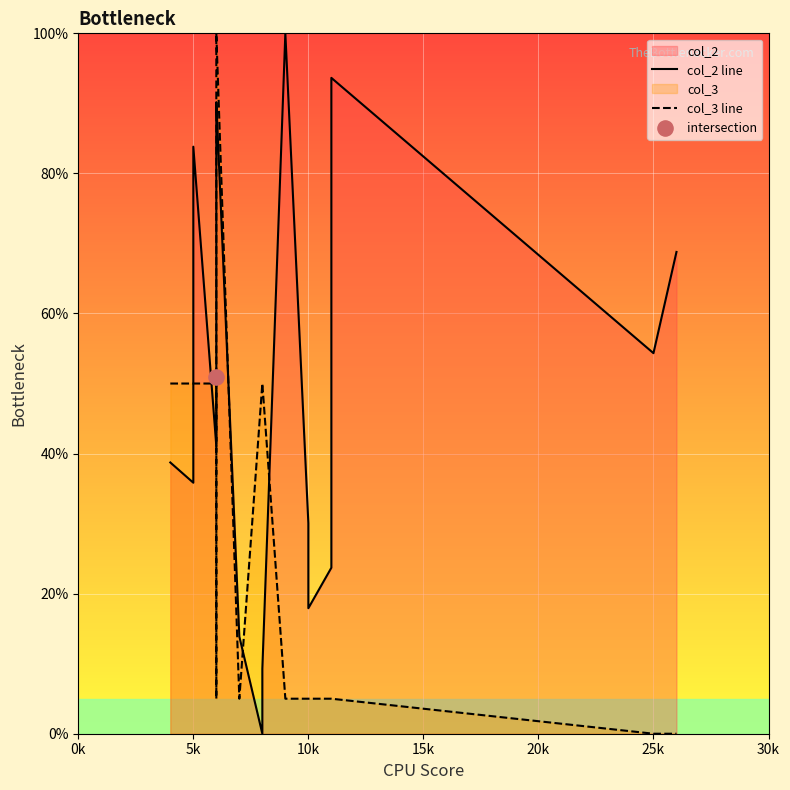

Which series has the largest total across all categories?

col_2 line